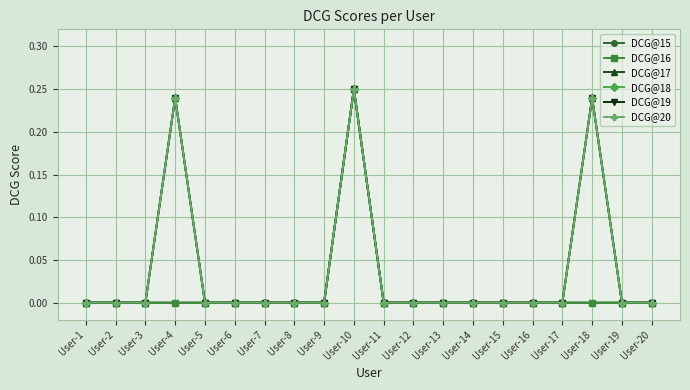

Does the chart have visible grid lines?

Yes